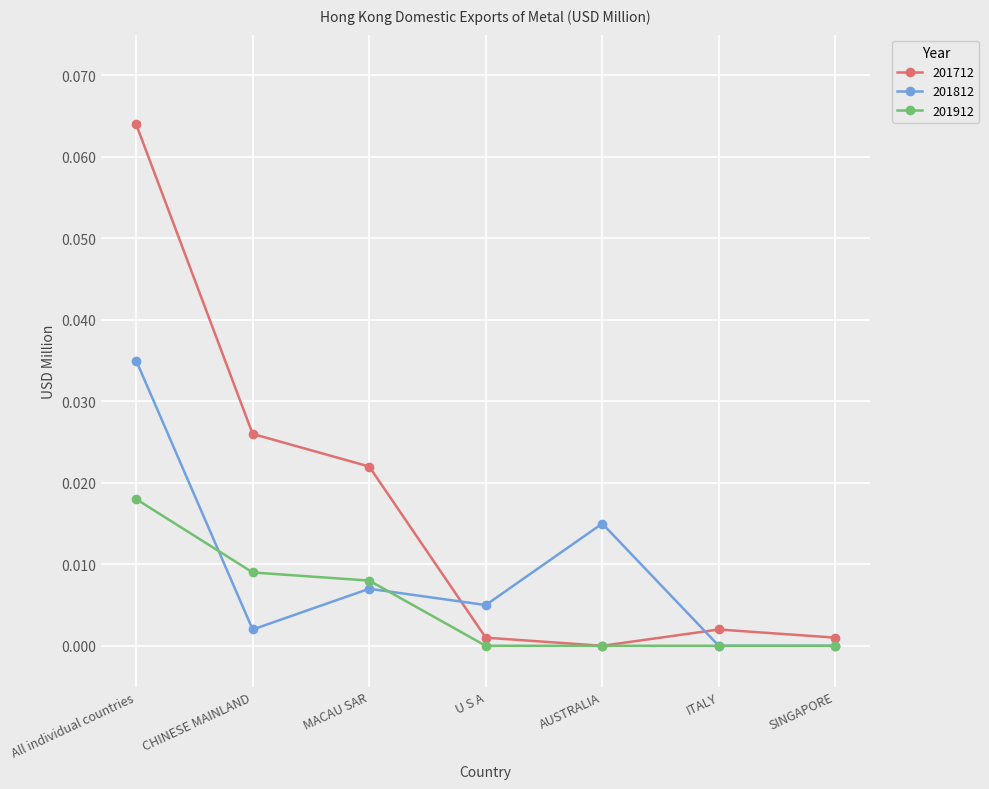

The 201912 series shows 0.0 at U S A. True or false?

True